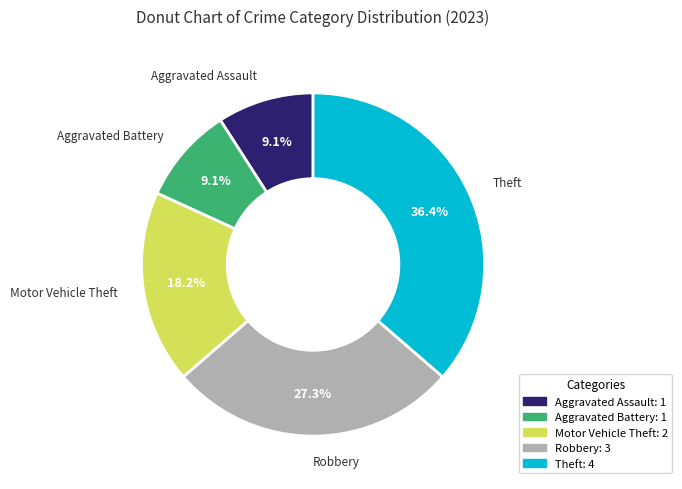

Count the number of slices in the pie.

5